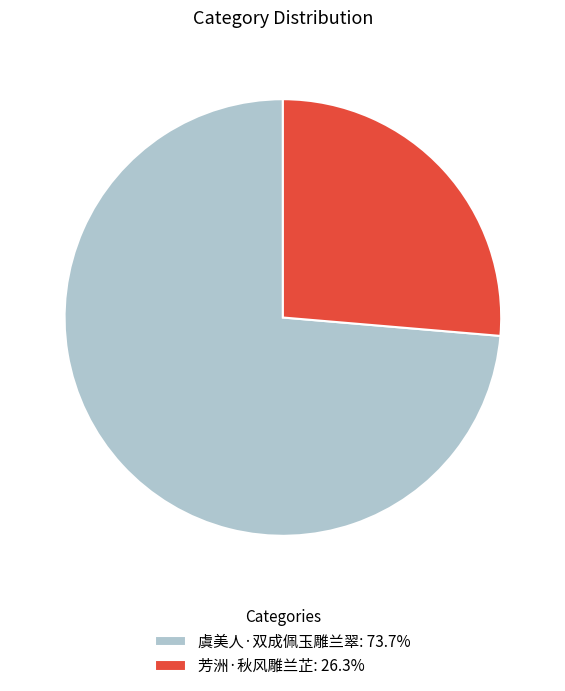

What is the ratio of the value at 虞美人·双成佩玉雕兰翠: 73.7% to the value at 芳洲·秋风雕兰芷: 26.3%?

2.8